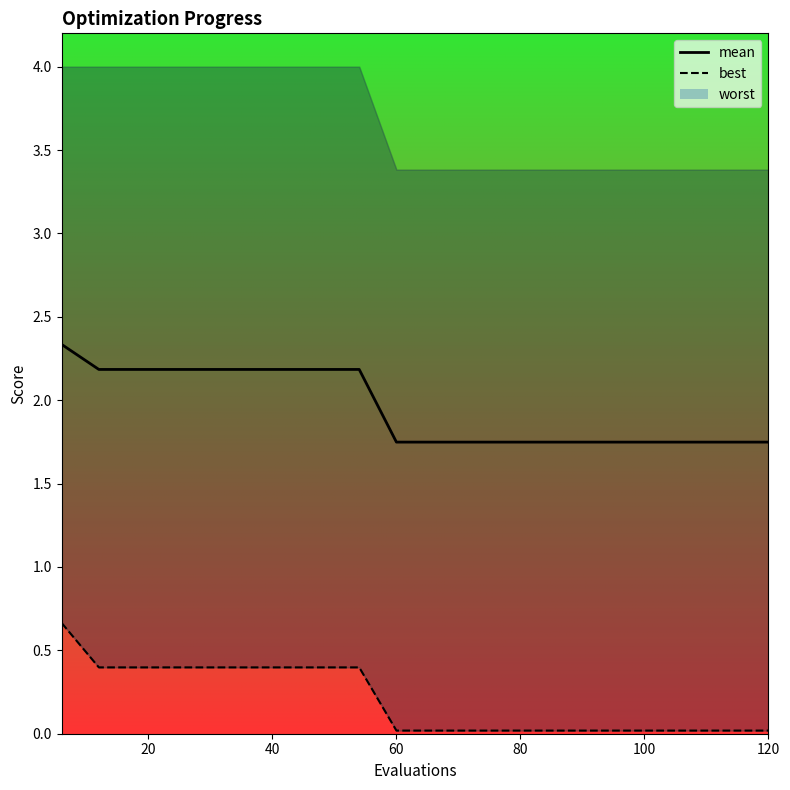

True or false: best and mean cross at least once.

False